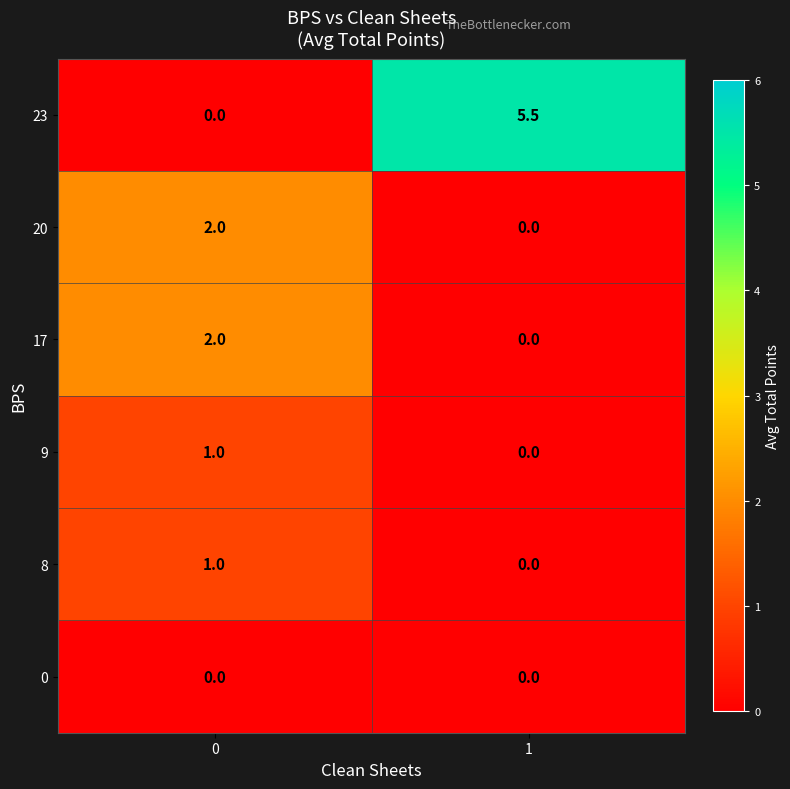

The 20 series shows 2.0 at 0. True or false?

True